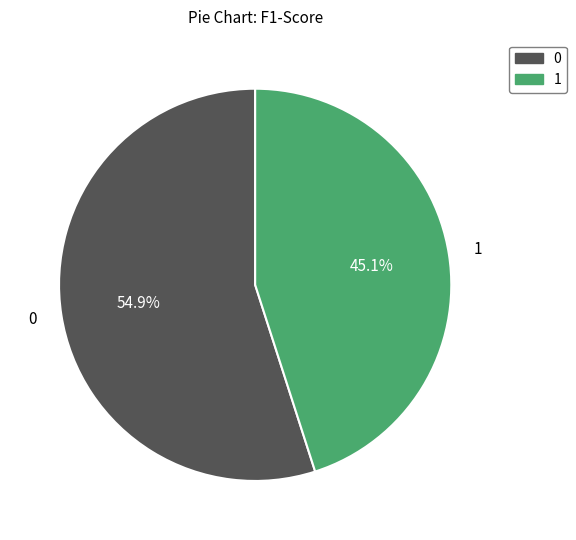

To the nearest percent, what portion does 1 represent?

45%